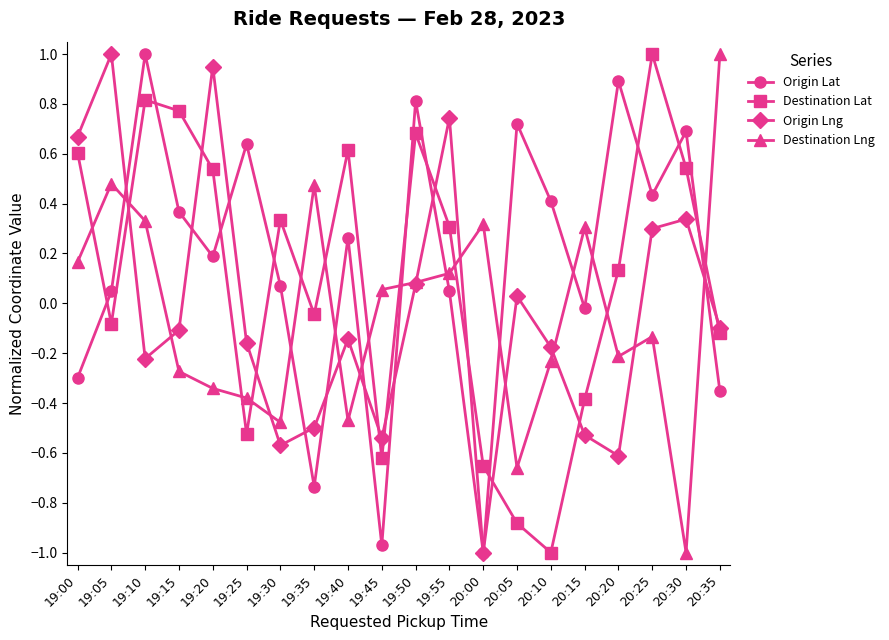

At which label does Origin Lat reach its peak?

19:10